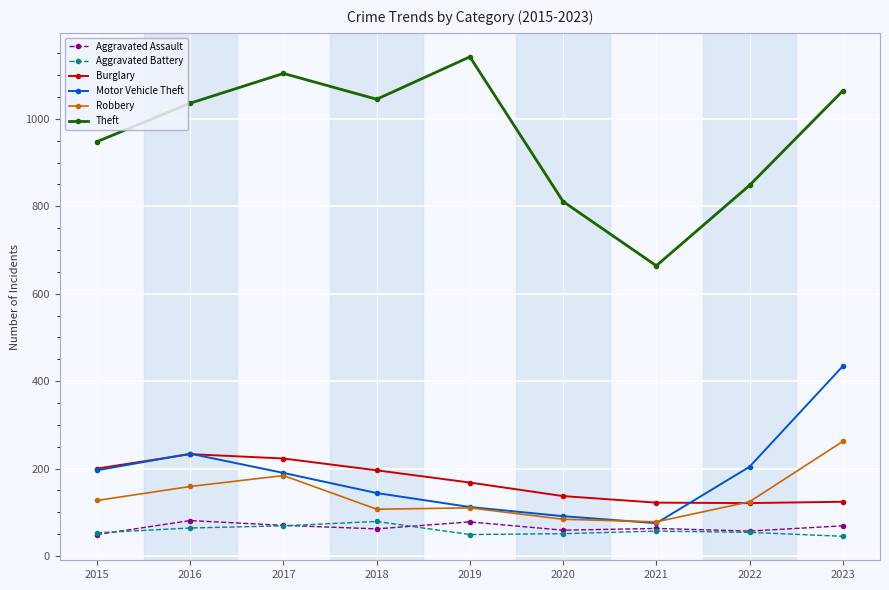

True or false: Burglary has more than 2 points higher than both neighbors.

False